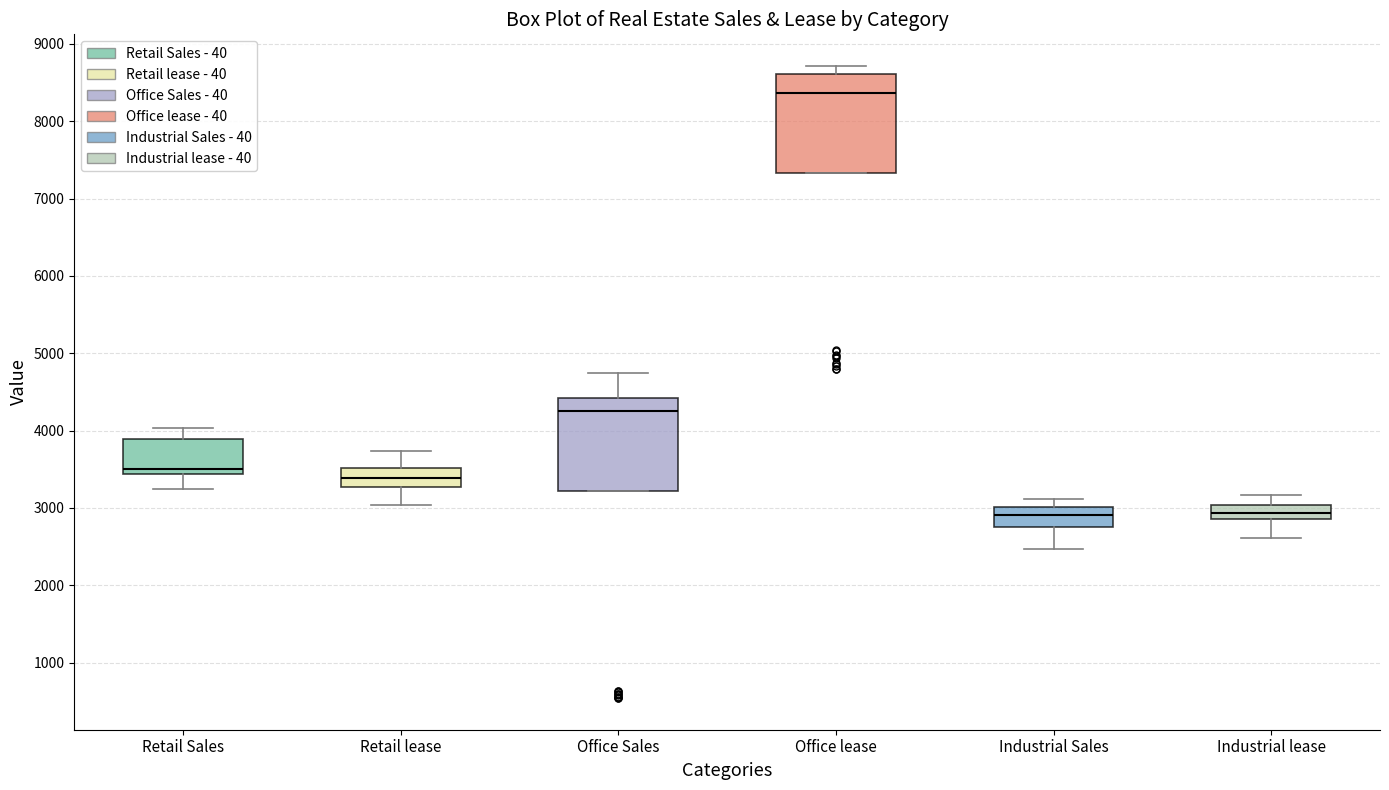

Reading left to right, transcribe this box plot: for each box, give where its median line is, the range the box spans, and where its two whiskers end, as read against the y-axis. The values are not printed on the chart, so give them approximately, as read against the axis.

Retail Sales: median 3500, box 3400 to 3900, whiskers 3200 to 4000
Retail lease: median 3400, box 3300 to 3500, whiskers 3000 to 3700
Office Sales: median 4300, box 3200 to 4400, whiskers 3200 to 4700
Office lease: median 8400, box 7300 to 8600, whiskers 7300 to 8700
Industrial Sales: median 2900, box 2800 to 3000, whiskers 2500 to 3100
Industrial lease: median 2900 (inside the box), box 2900 to 3000, whiskers 2600 to 3200